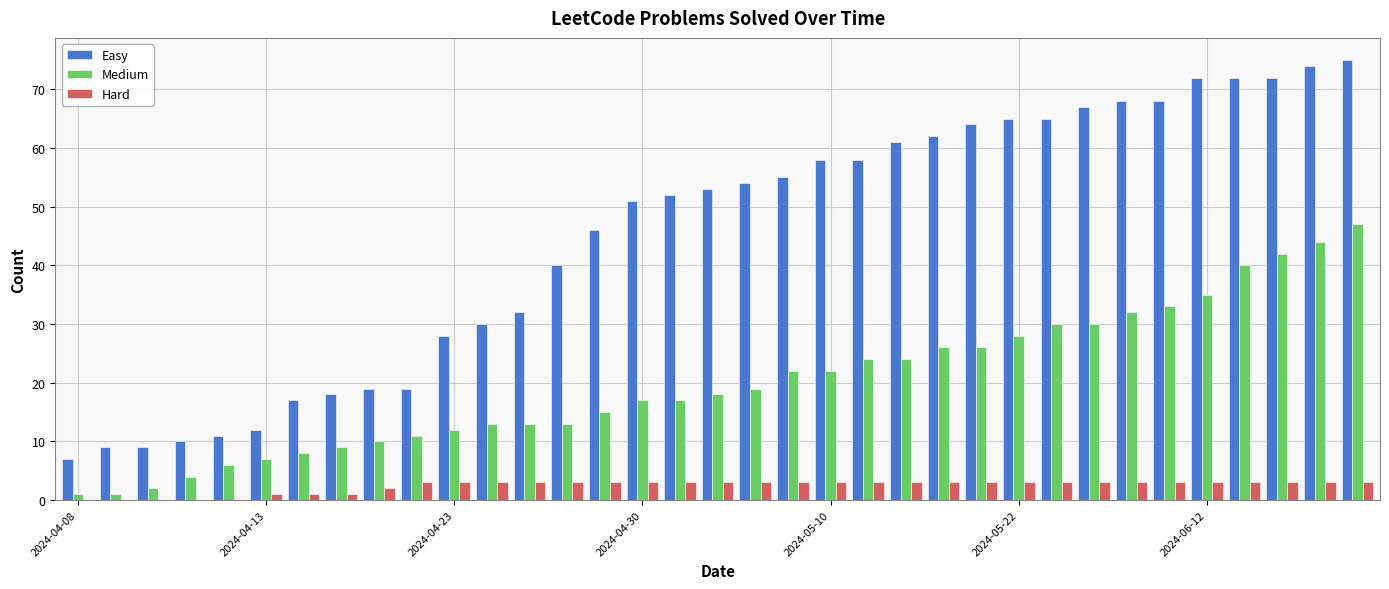

Which series has the largest total across all categories?

Easy